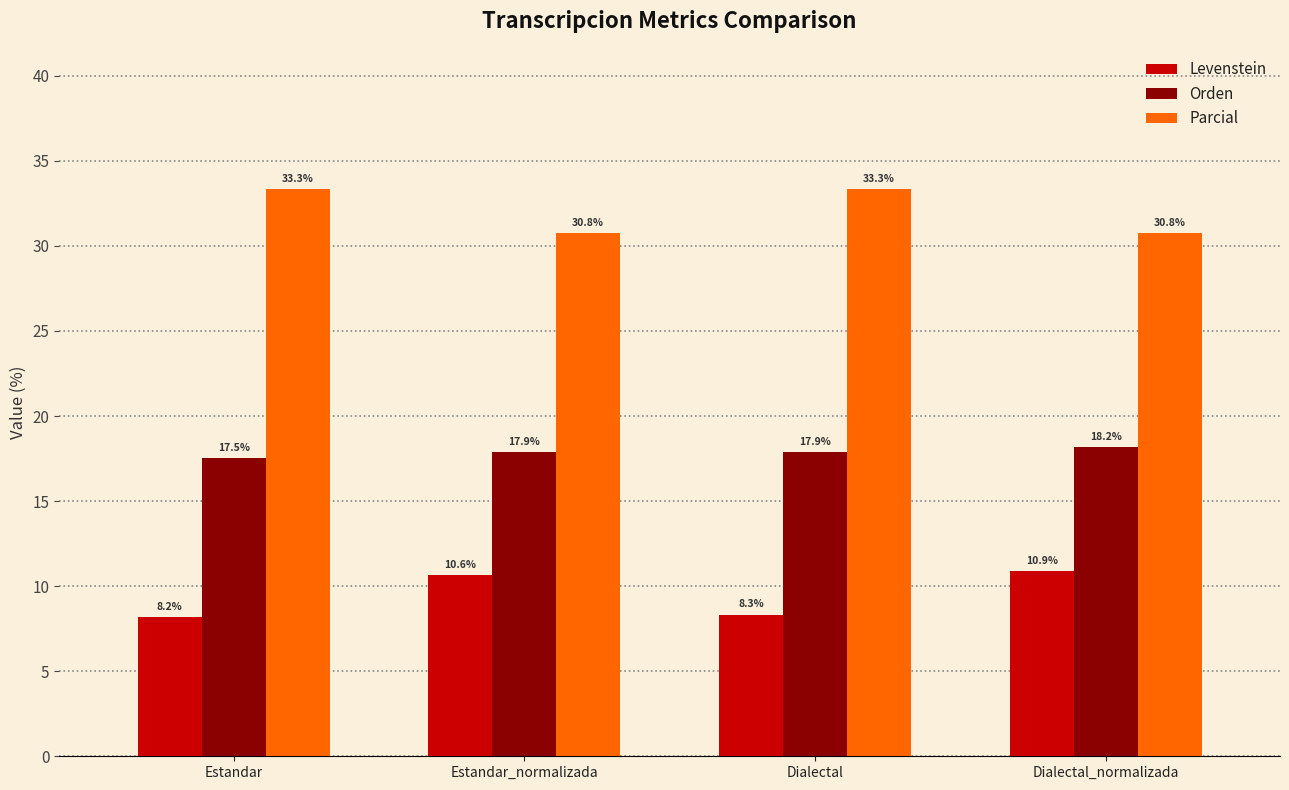

Rank the series at Estandar_normalizada from highest to lowest value.

Parcial, Orden, Levenstein